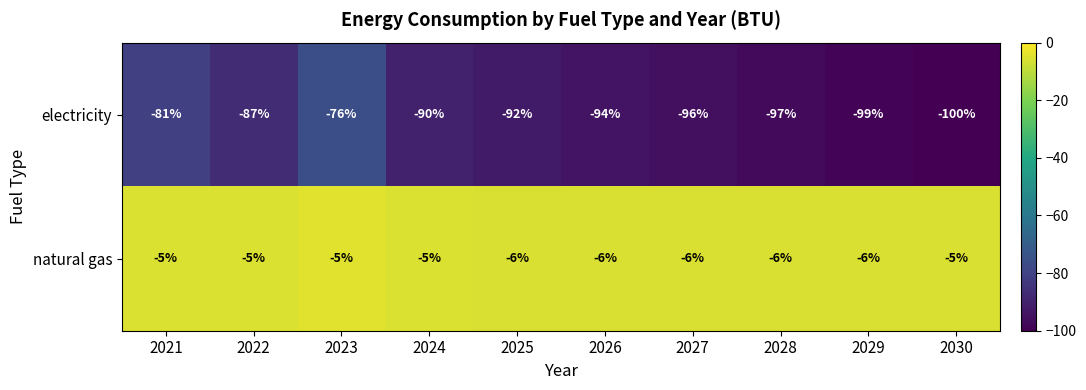

What is the sum of the electricity values at 2026 and 2025?

-186